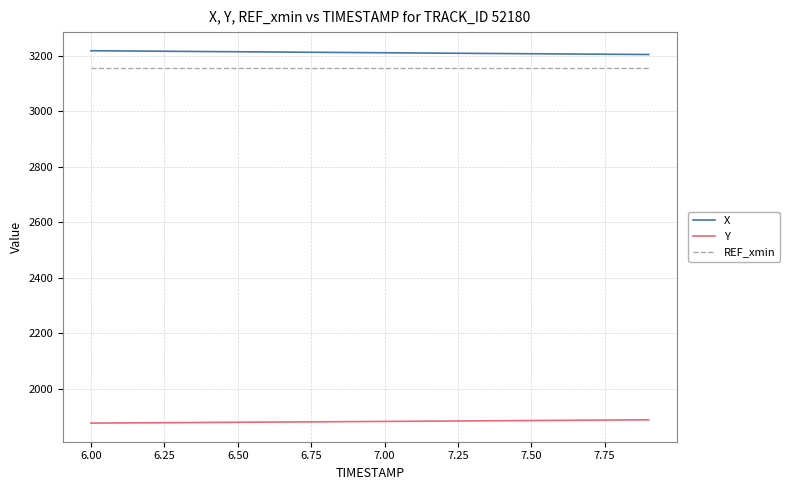

True or false: Y and REF_xmin intersect in this chart.

False